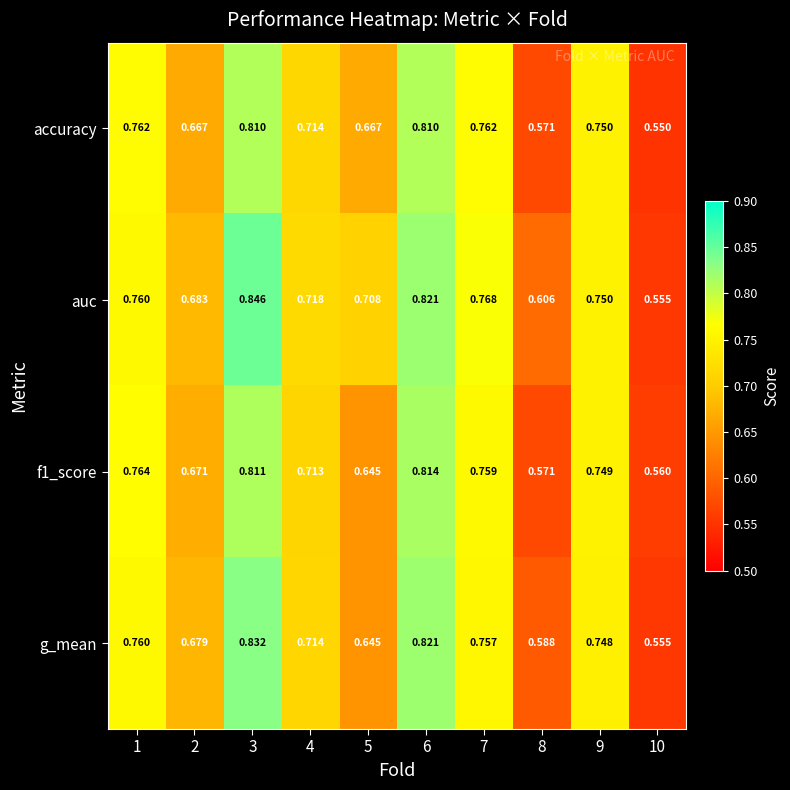

Is the value of f1_score at 2 greater than the value of auc at 7?

No